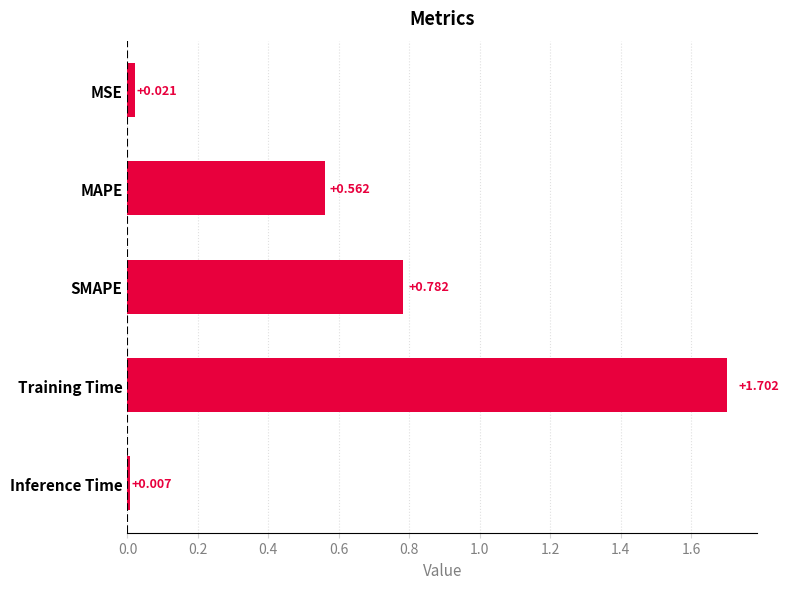

Which category has the highest value across all series?

Training Time